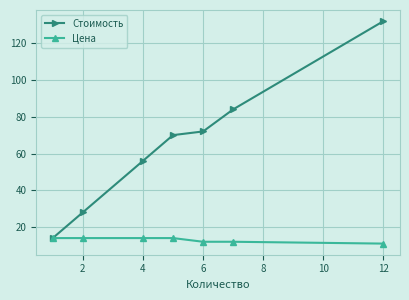

Which series has the widest spread of values?

Стоимость